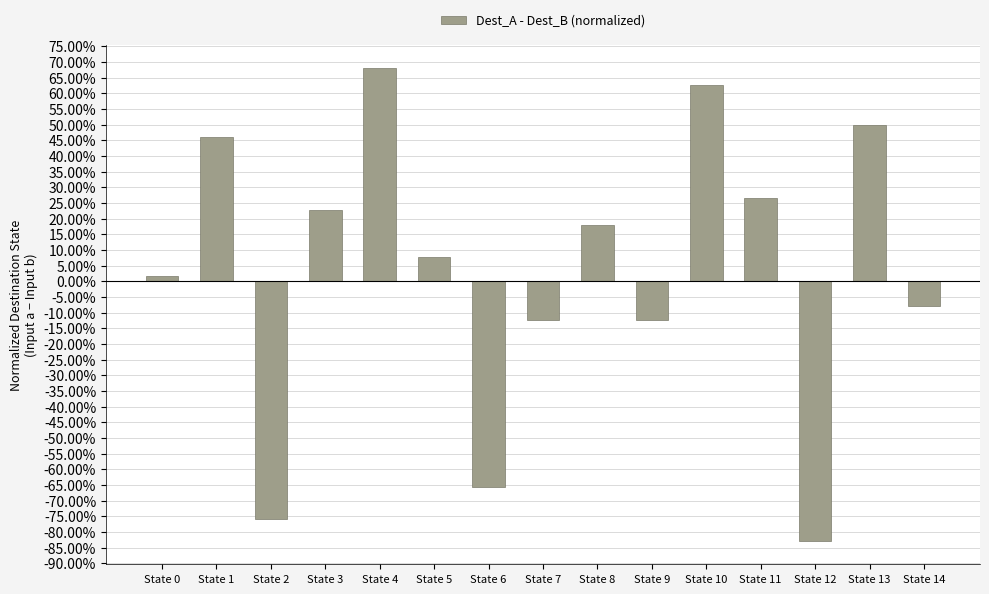

Does the chart contain any negative values?

Yes